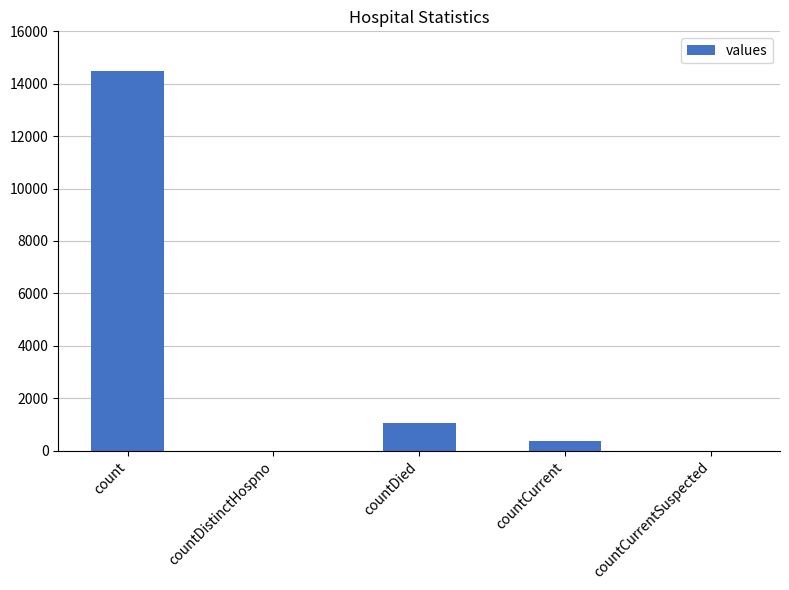

The value at countCurrentSuspected is 0. True or false?

True